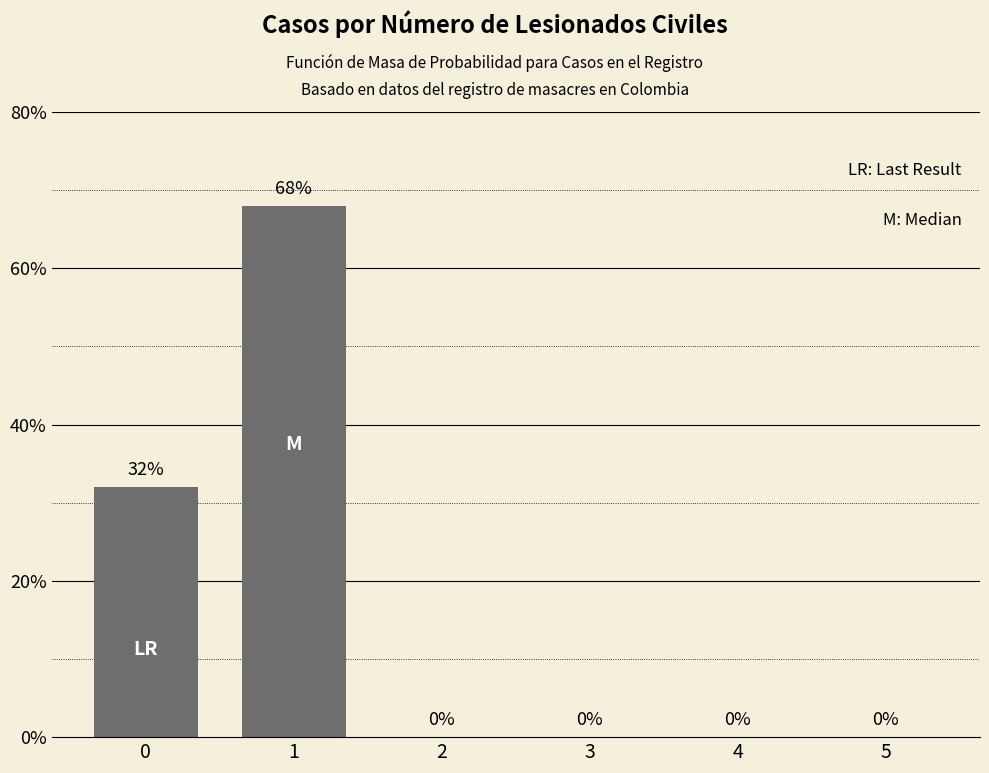

True or false: the data shows 22 at 3.

False